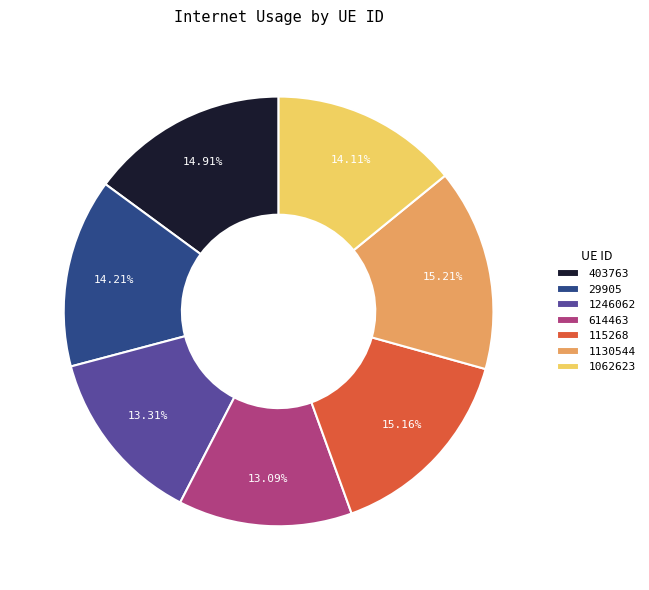

The 115268 slice represents 21% of the pie. True or false?

False